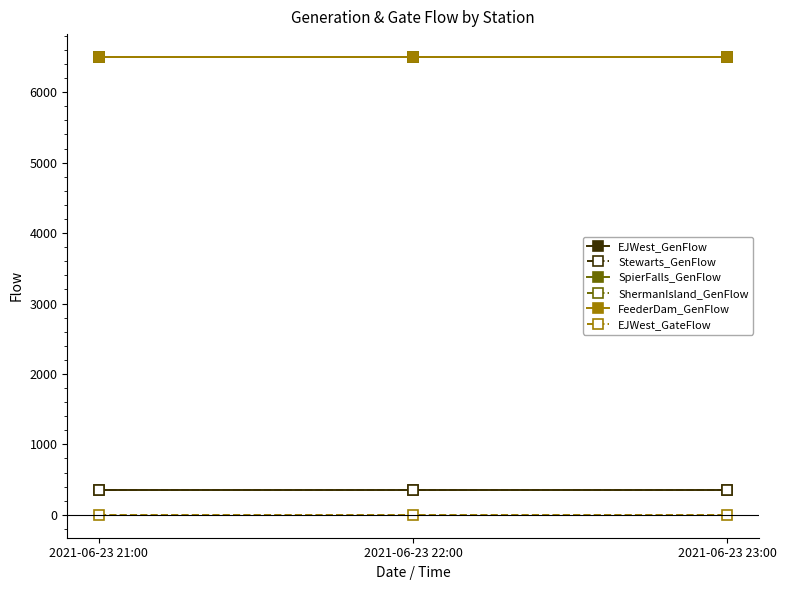

Is this an area chart (filled region under the line)?

No